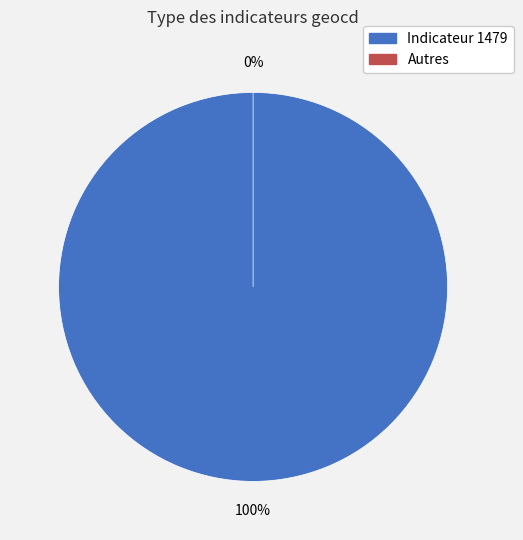

Which slice represents more than half of the pie?

1479